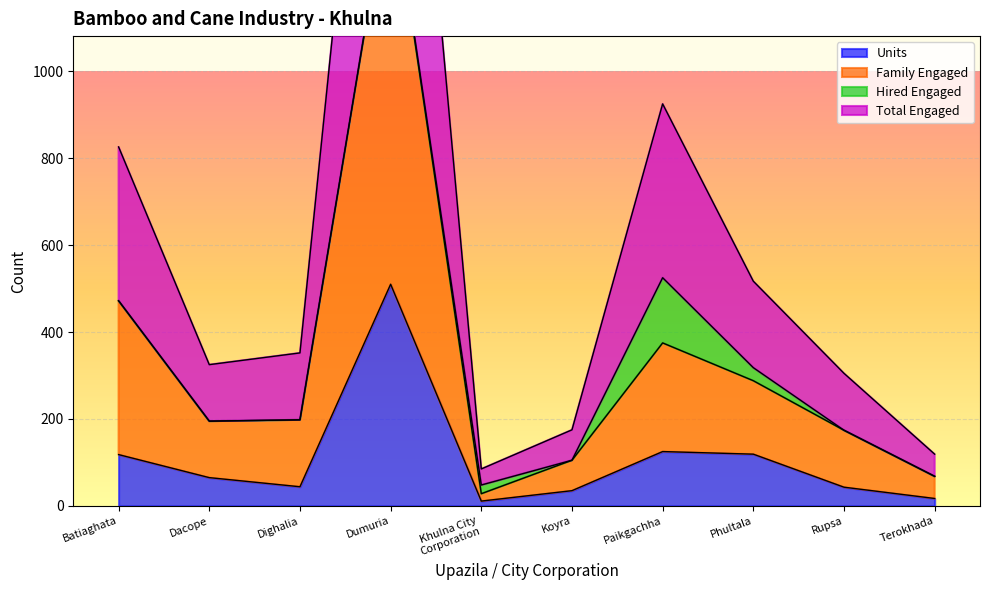

At which label does Units reach its peak?

Dumuria